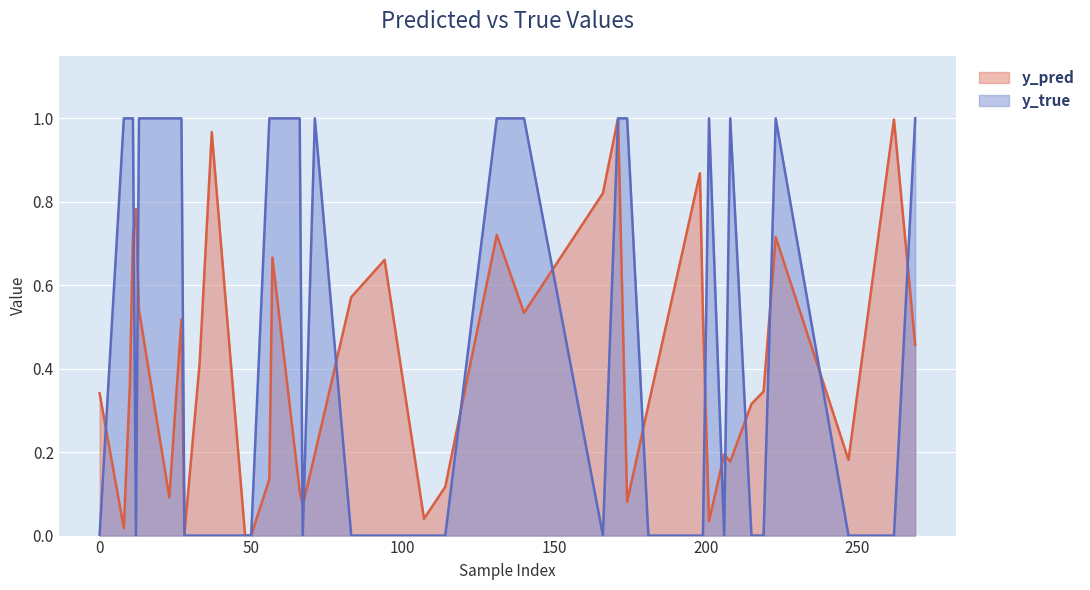

How many categories are shown in the chart?

40